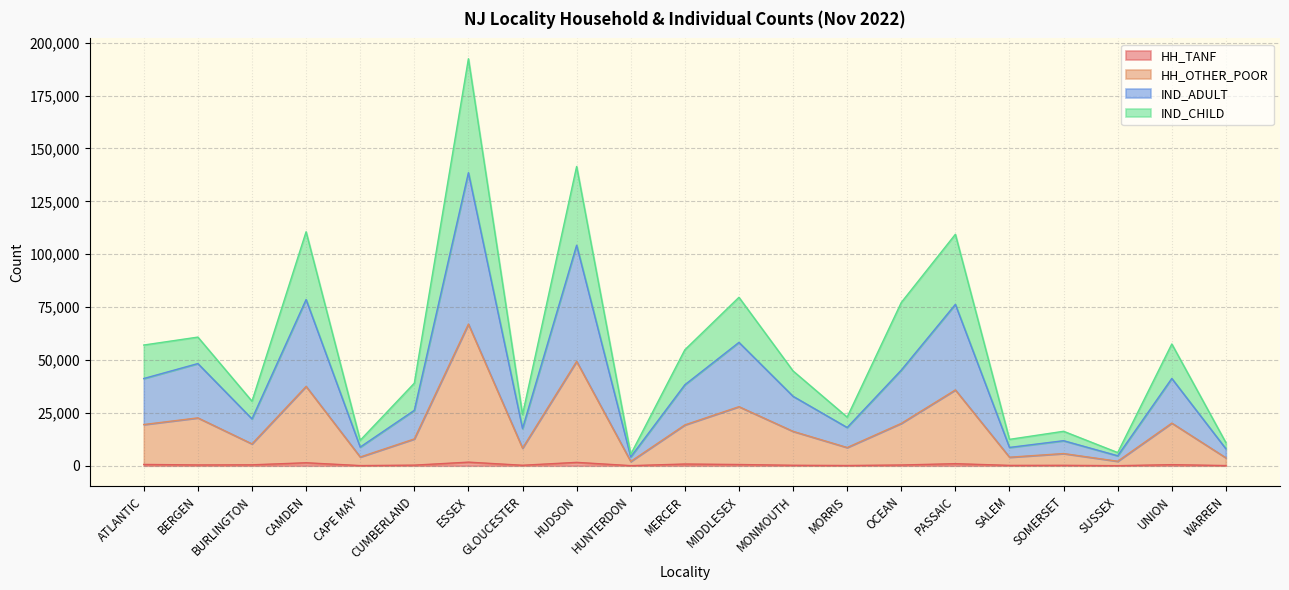

In IND_ADULT, how many points are higher than both neighbors (excluding endpoints)?

8